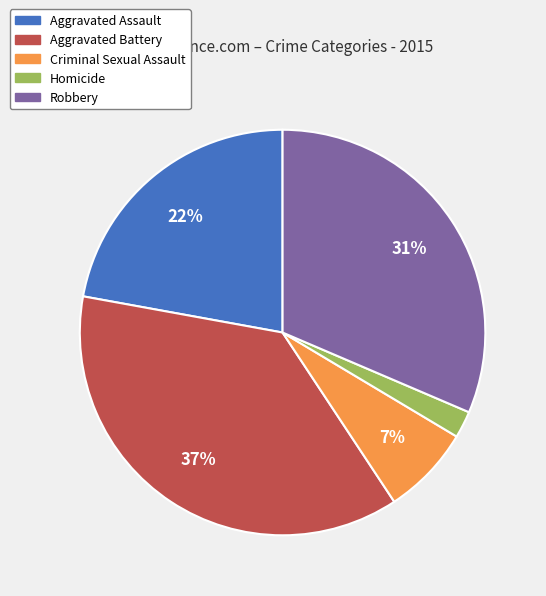

Does Aggravated Battery represent more than half of the total?

No